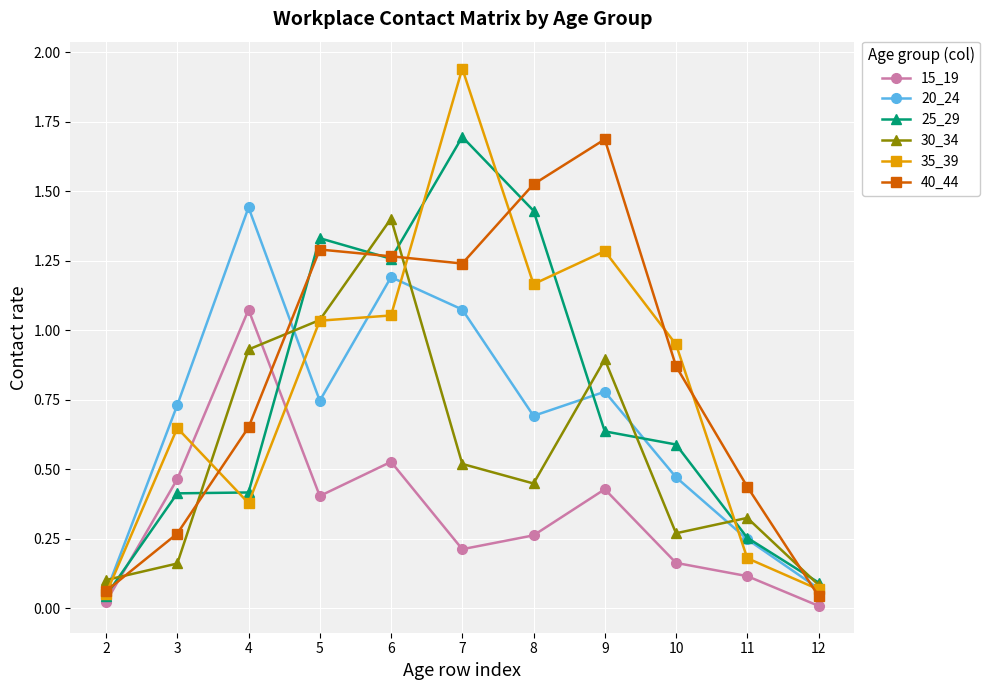

Which series changed the most between 5 and 7?

35_39